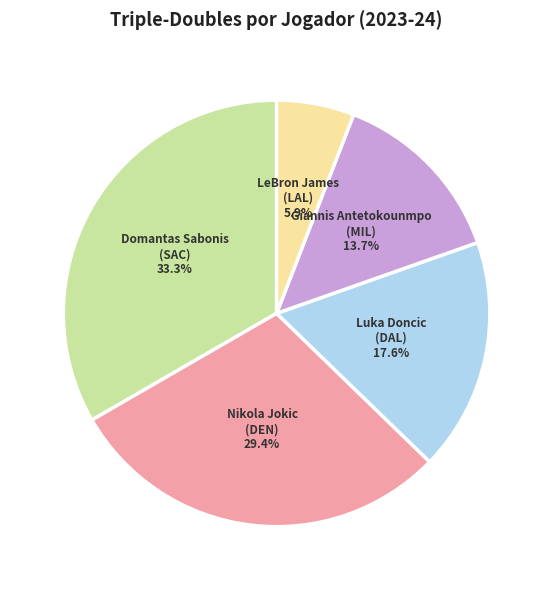

Does LeBron James (LAL) represent more than half of the total?

No